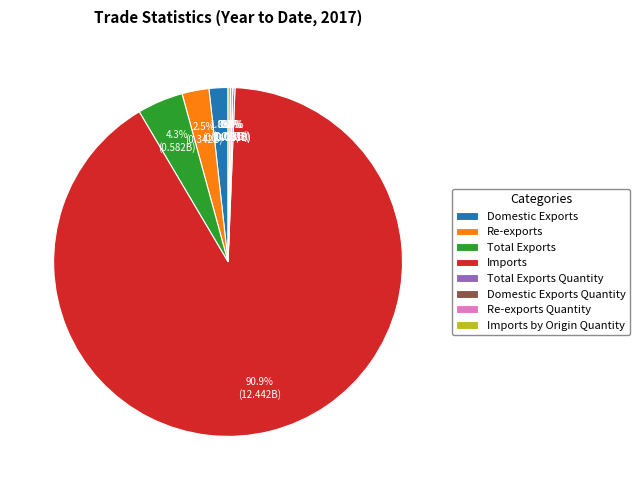

Does Imports represent more than half of the total?

Yes